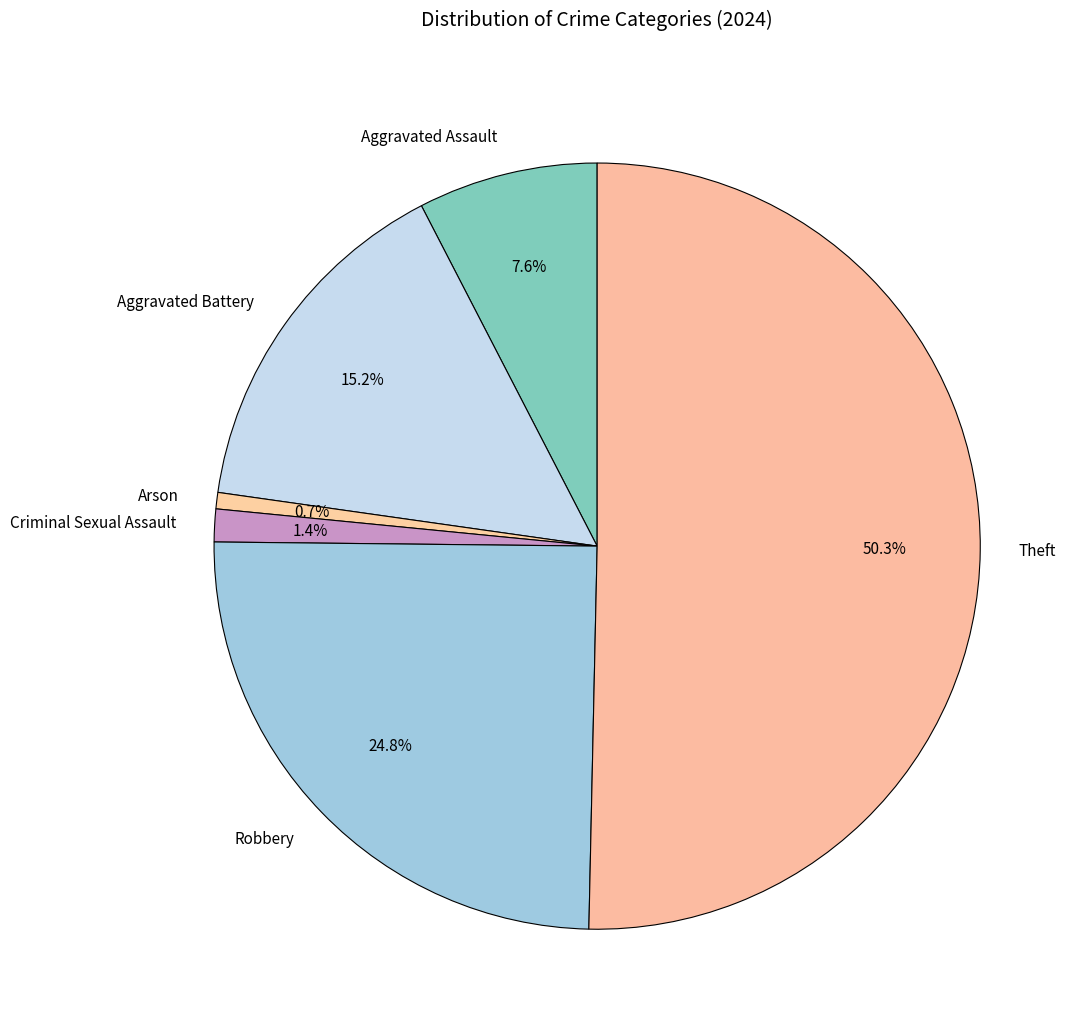

How much of the chart is everything except Aggravated Battery?

84.8%